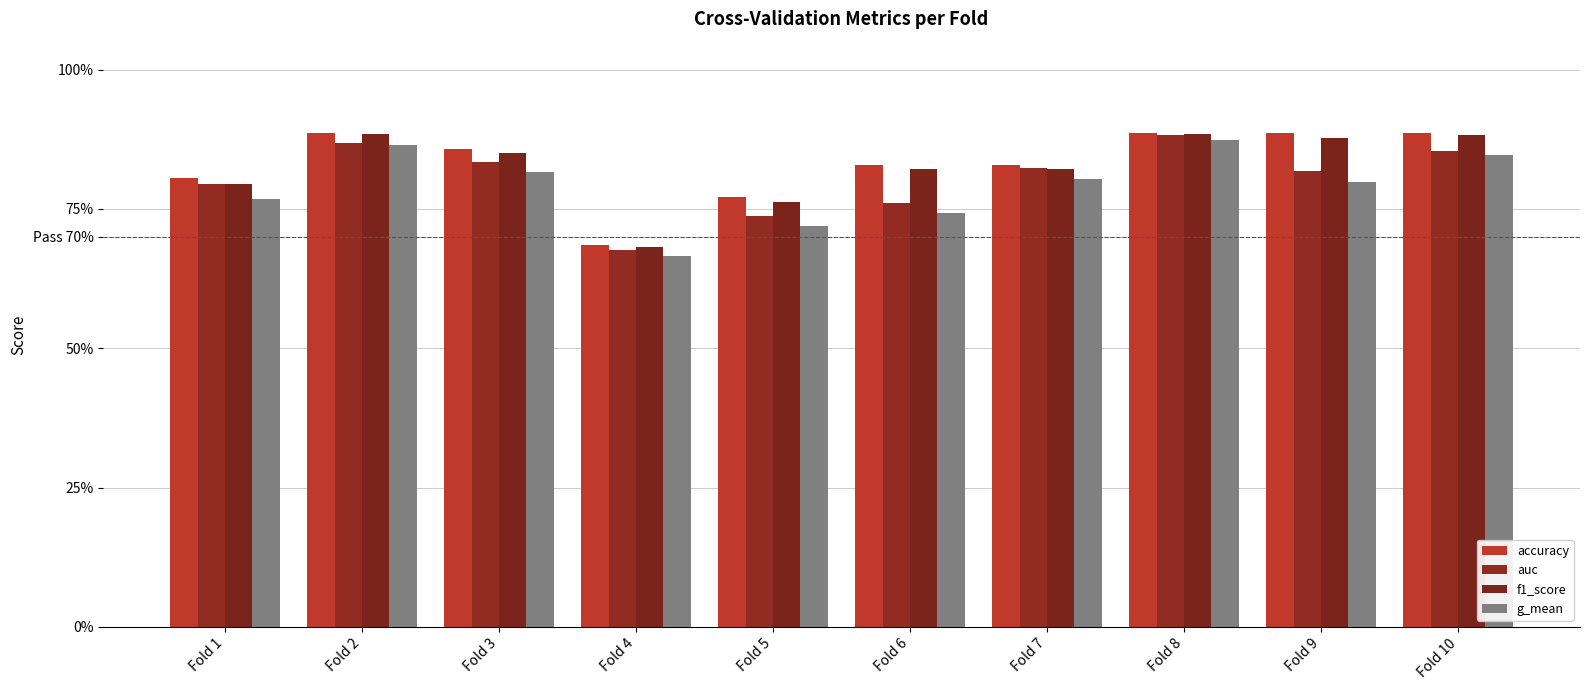

At which label does f1_score reach its peak?

Fold 2